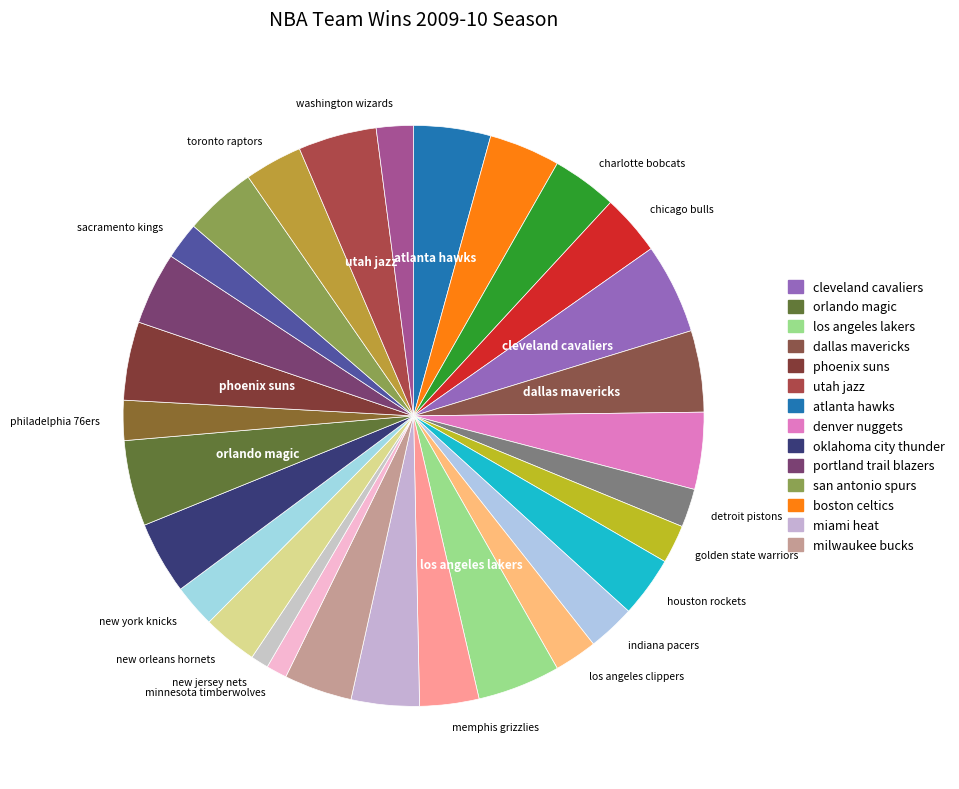

To the nearest percent, what is the difference between the largest and smallest slice percentages?

4%